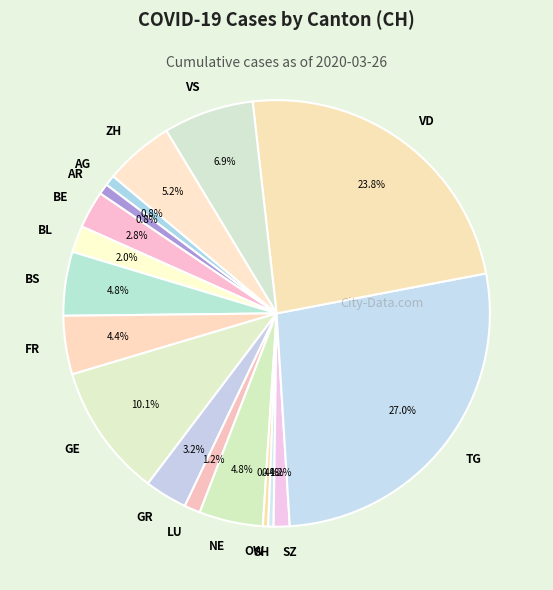

How many segments does this pie chart have?

17